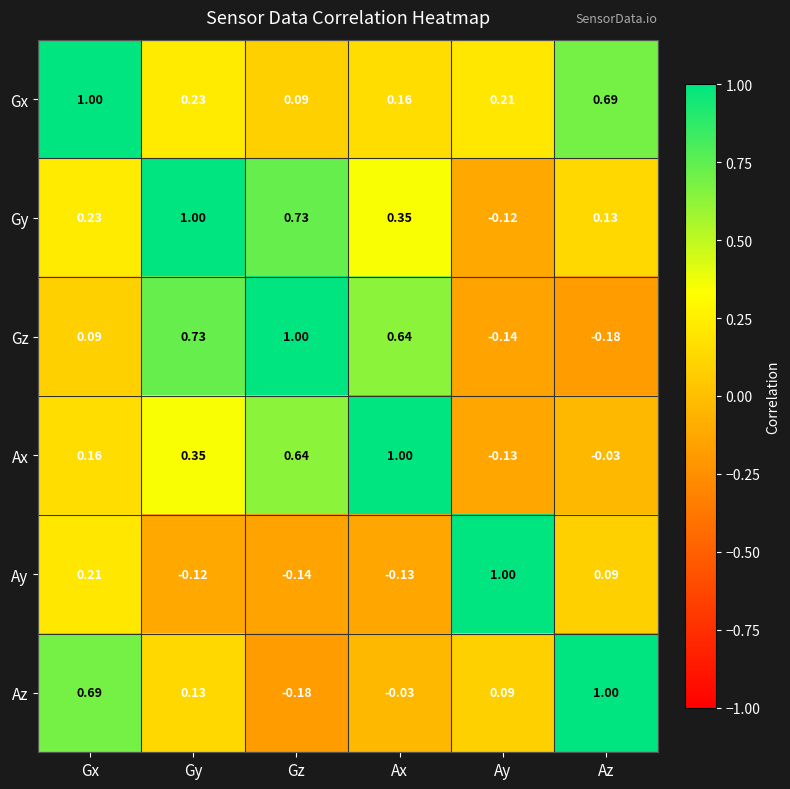

Which series changed the most between Gy and Gz?

Az